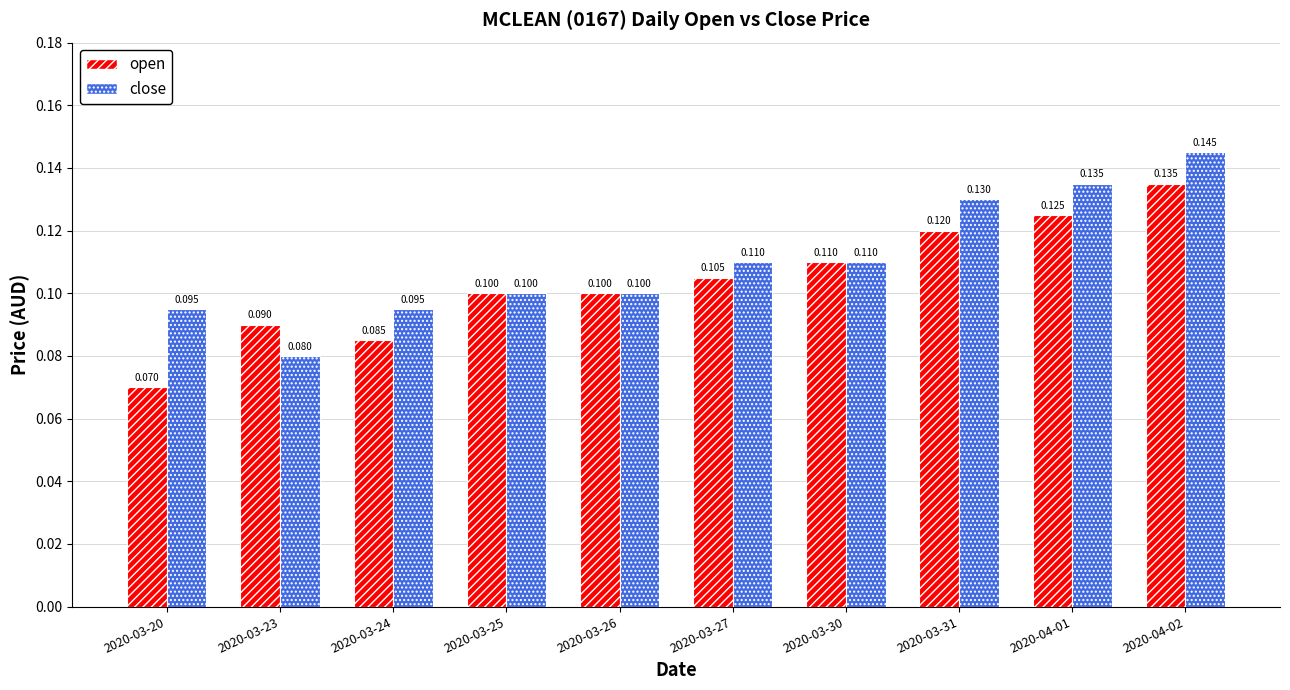

How many groups of bars are there?

10